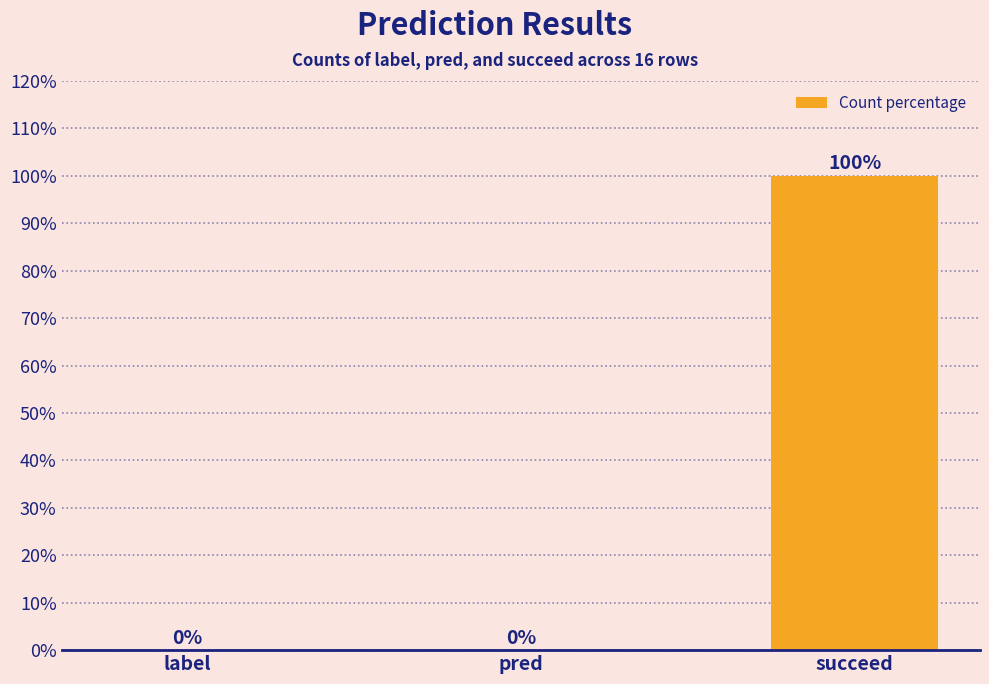

True or false: the data shows 100 at succeed.

True